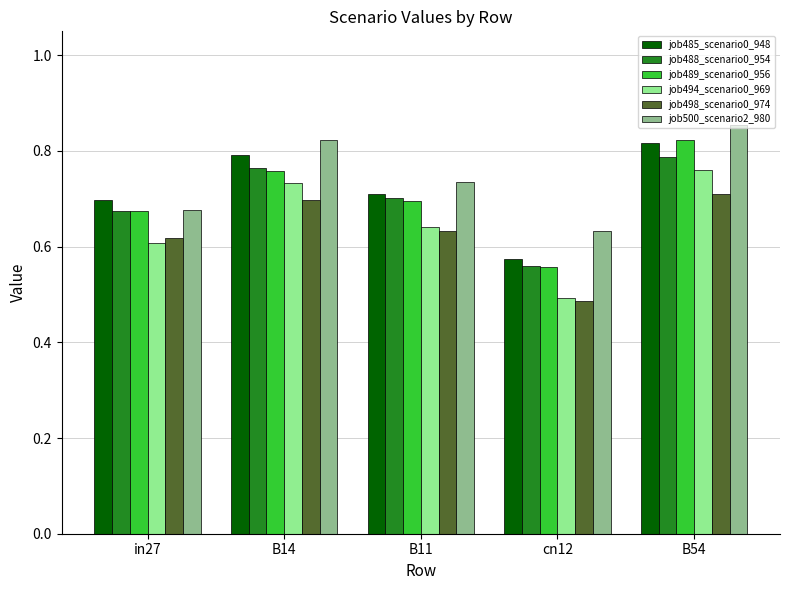

Which series has the largest total across all categories?

job500_scenario2_980